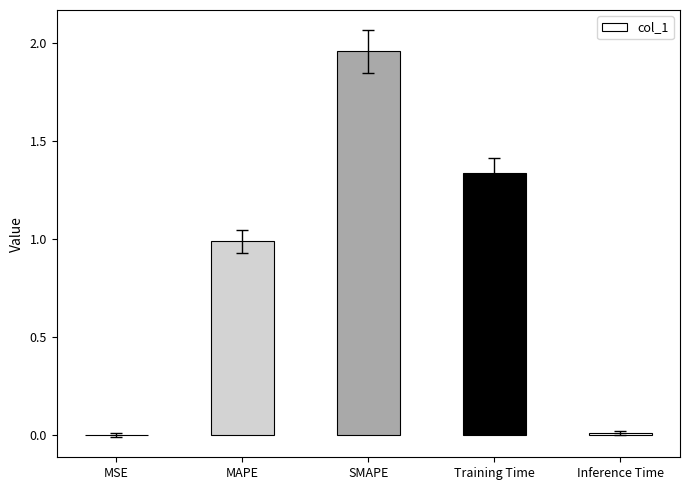

Count the number of data series in this chart.

1